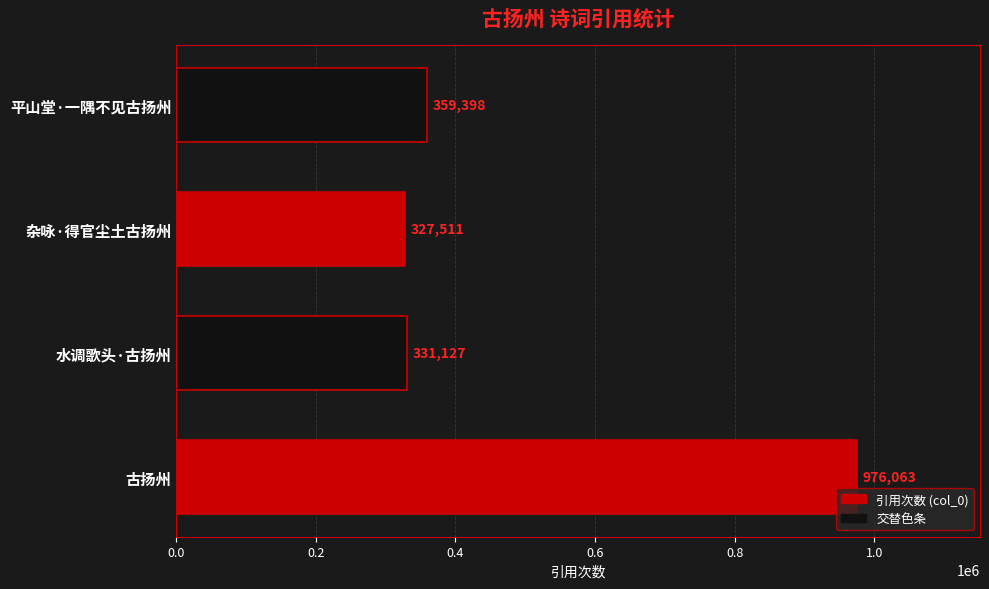

What is the smallest value displayed?

327511